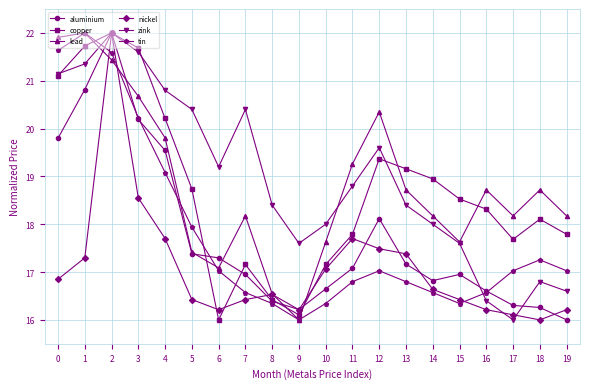

How many categories are shown in the chart?

20